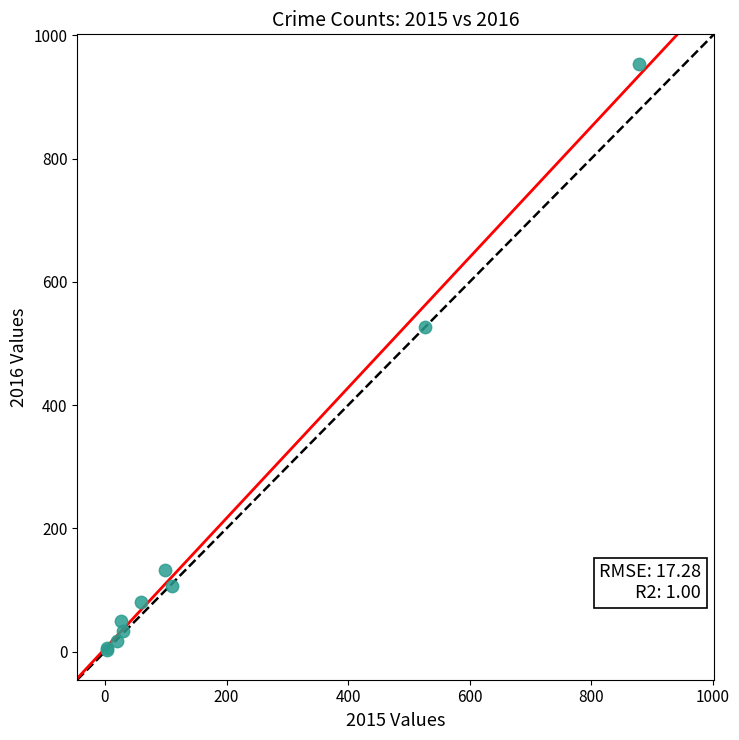

What Y value in the scatter plot is closest to 478?

527